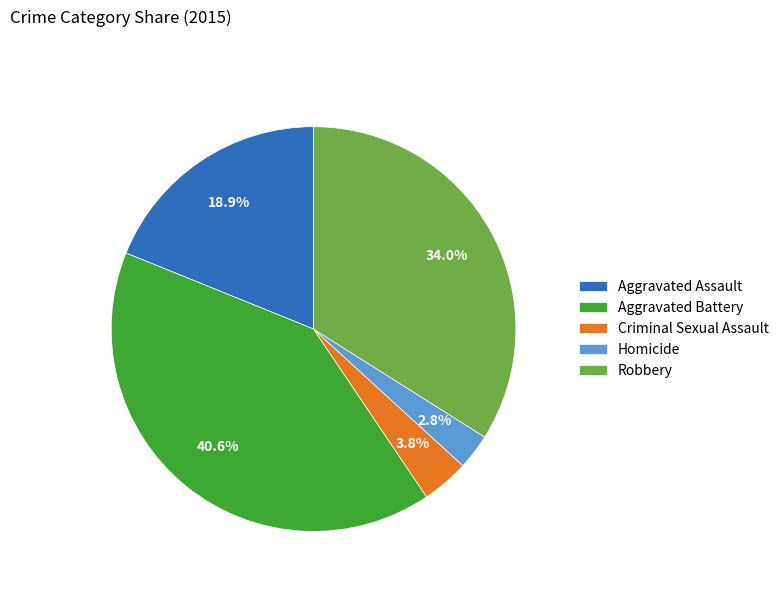

Is there any slice that represents more than half of the pie?

No